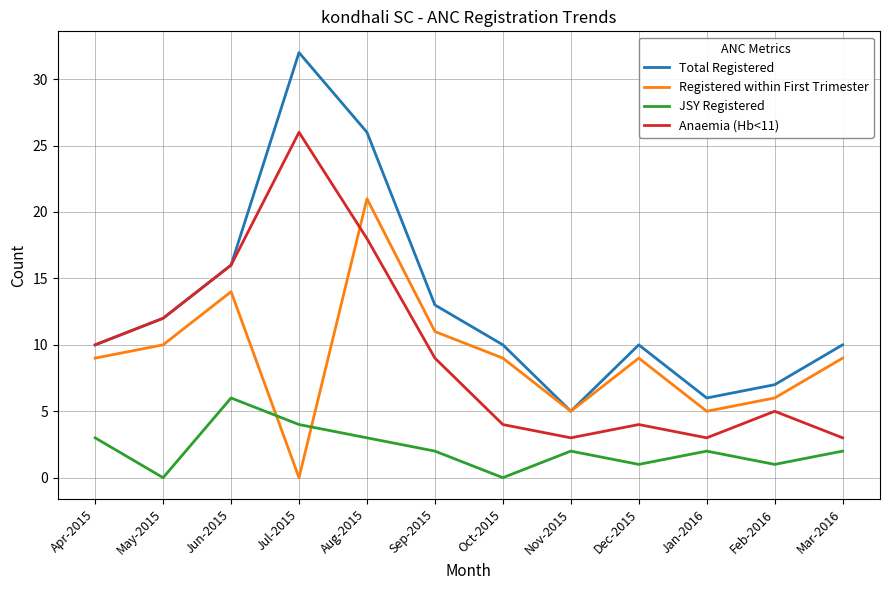

Which series changed the most between Apr-2015 and Nov-2015?

Anaemia (Hb<11)